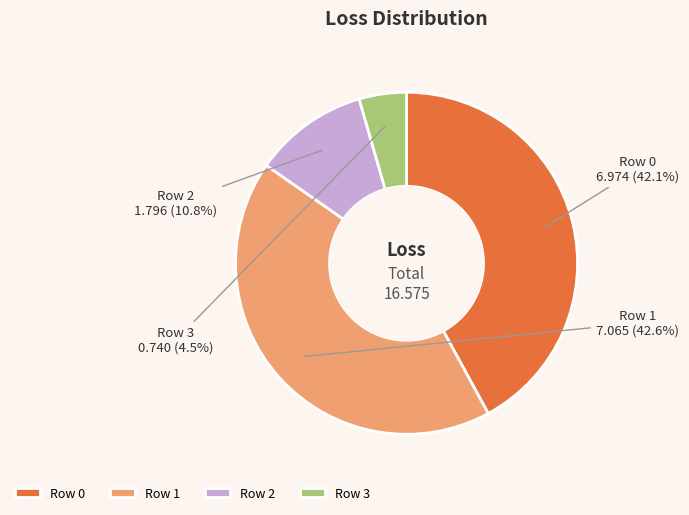

Is there any slice that represents more than half of the pie?

No